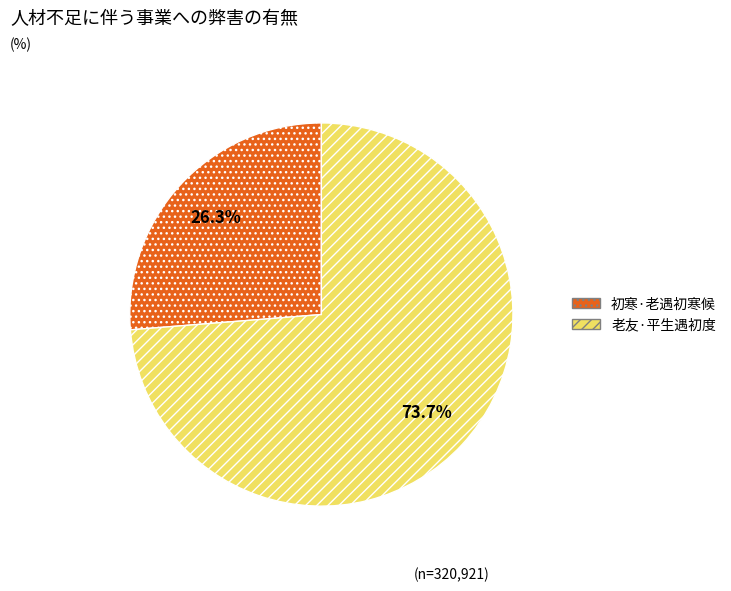

Which slice is the largest?

老友·平生遇初度